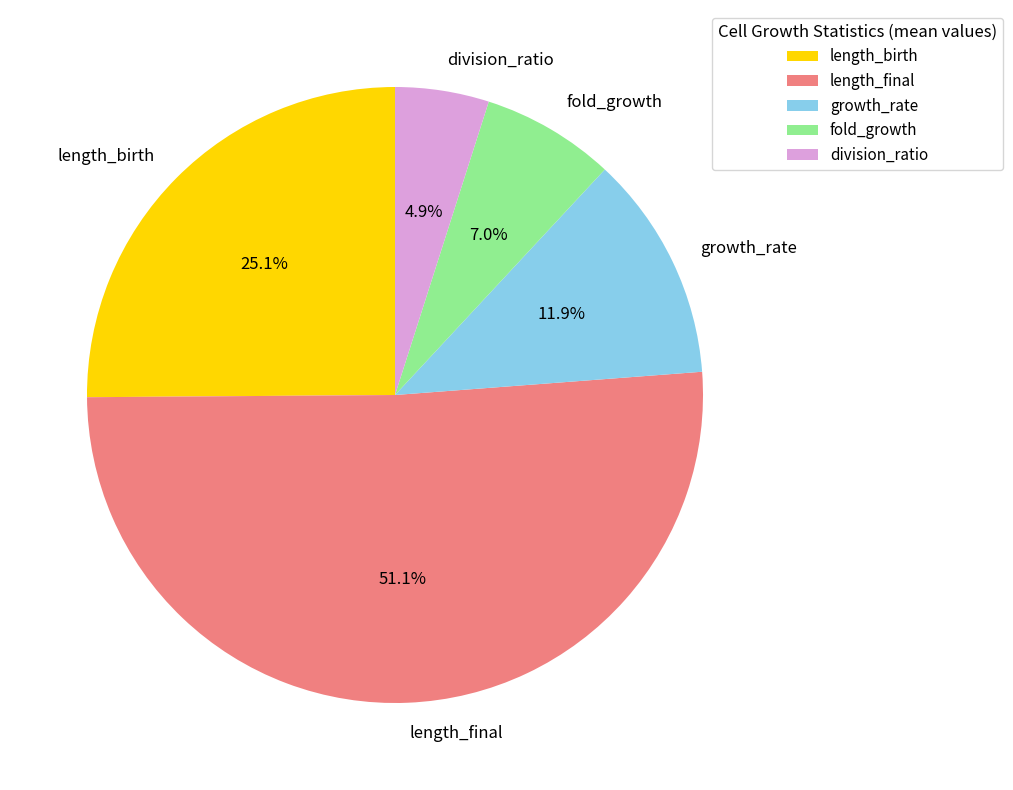

Does length_final represent more than half of the total?

Yes